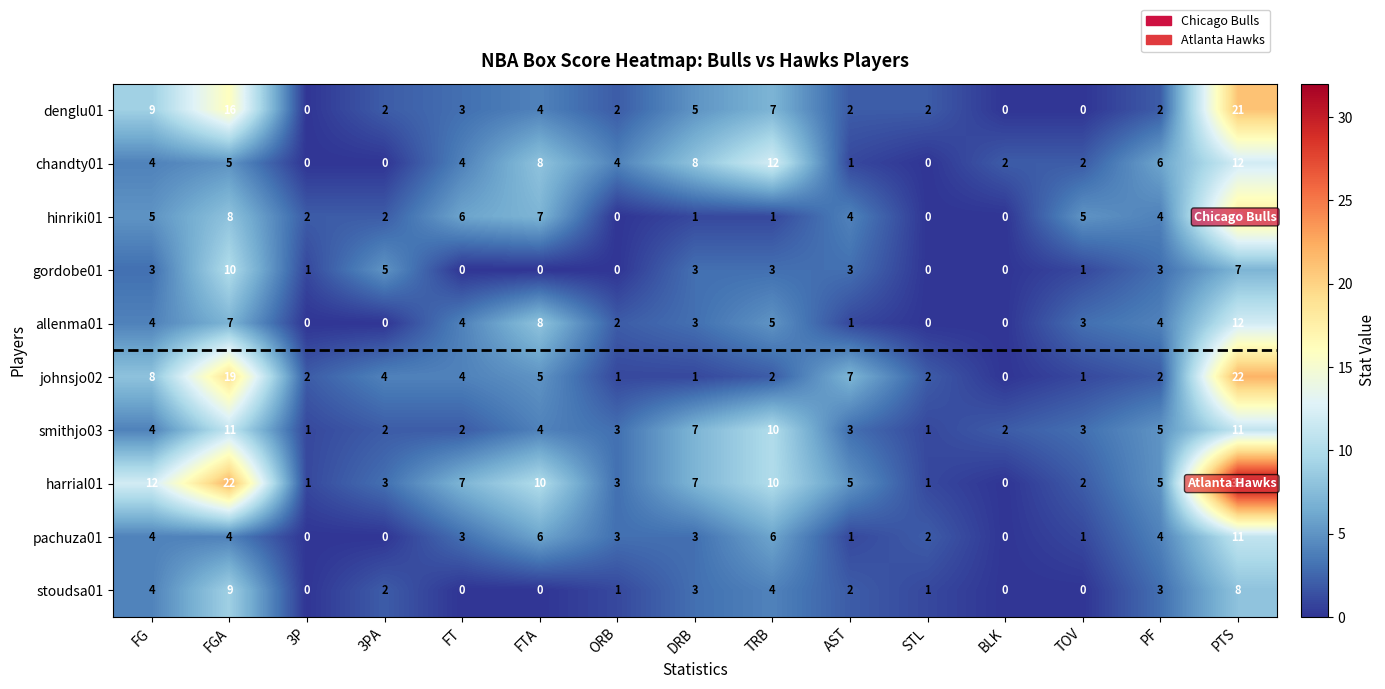

Which series has the largest total across all categories?

harrial01